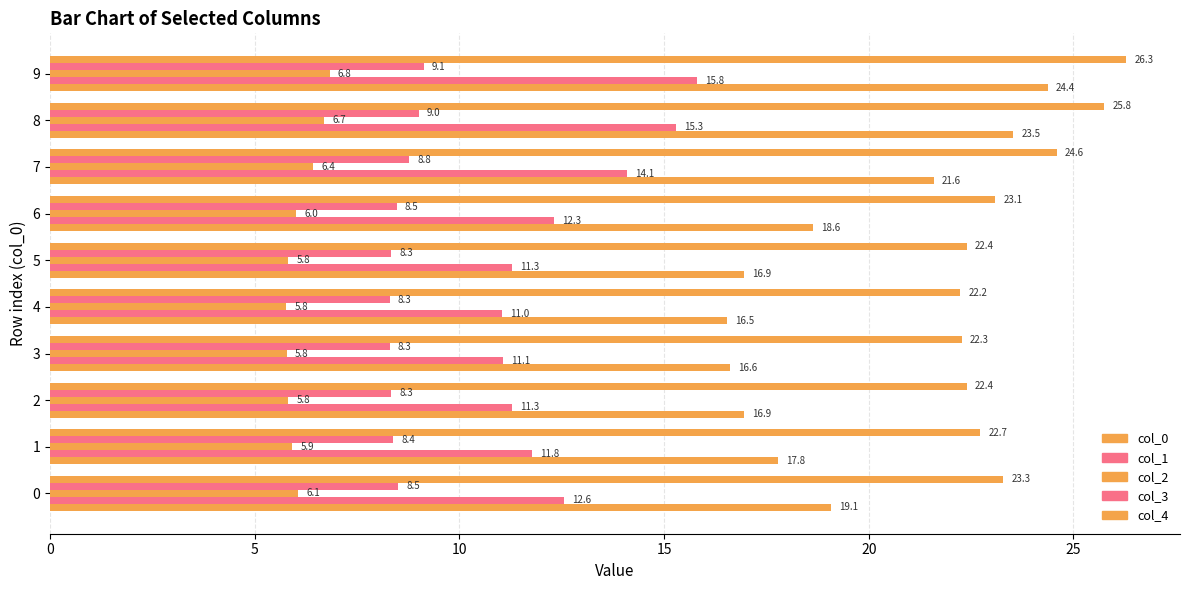

How many data points in col_2 are less than 6?

5